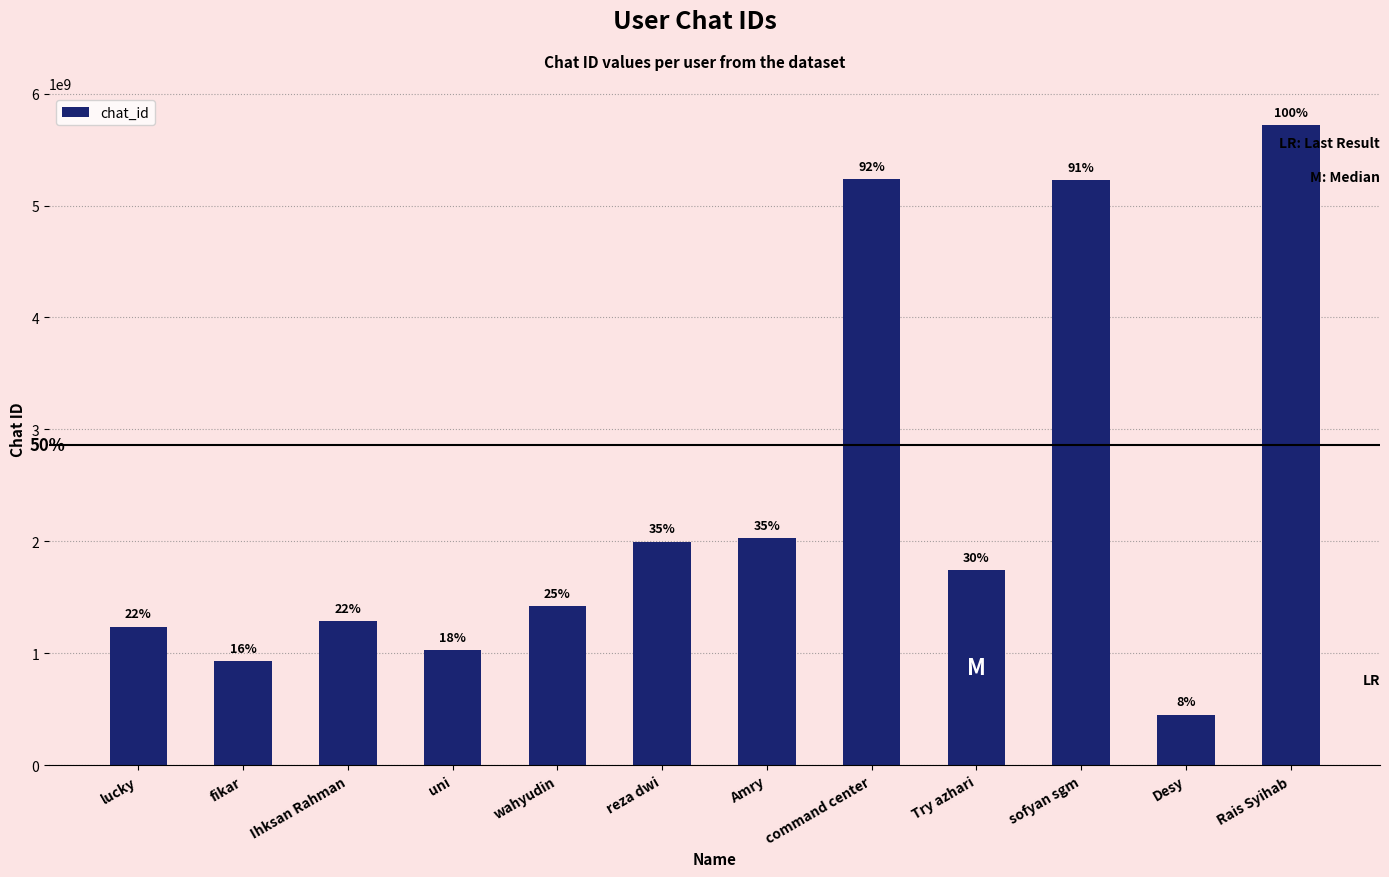

What is the ratio of the value at Amry to the value at fikar?

2.2